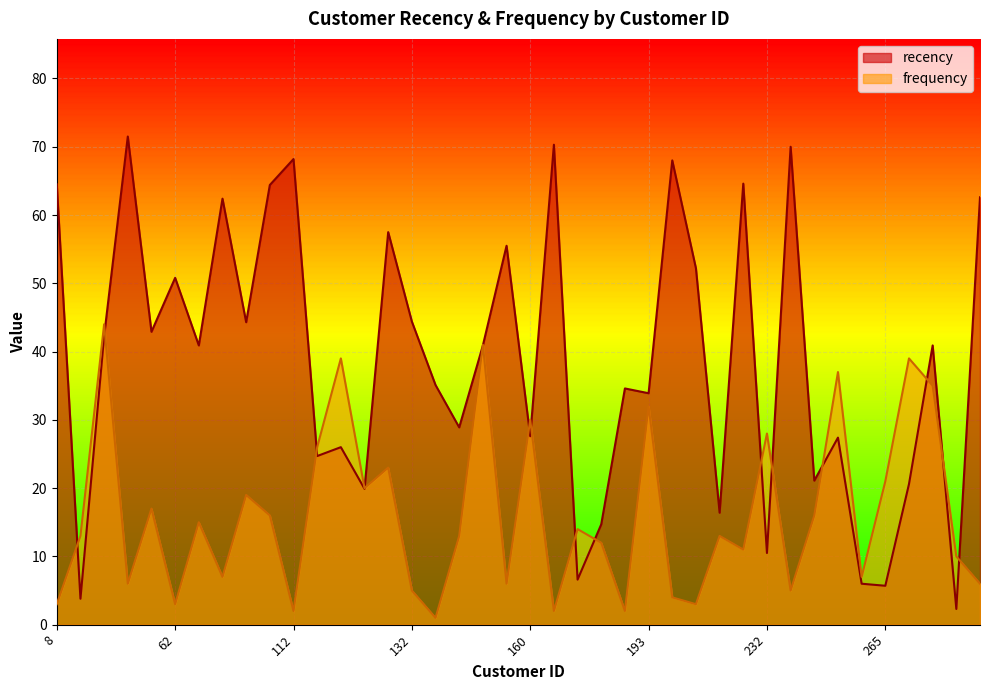

Which series has the largest total across all categories?

recency